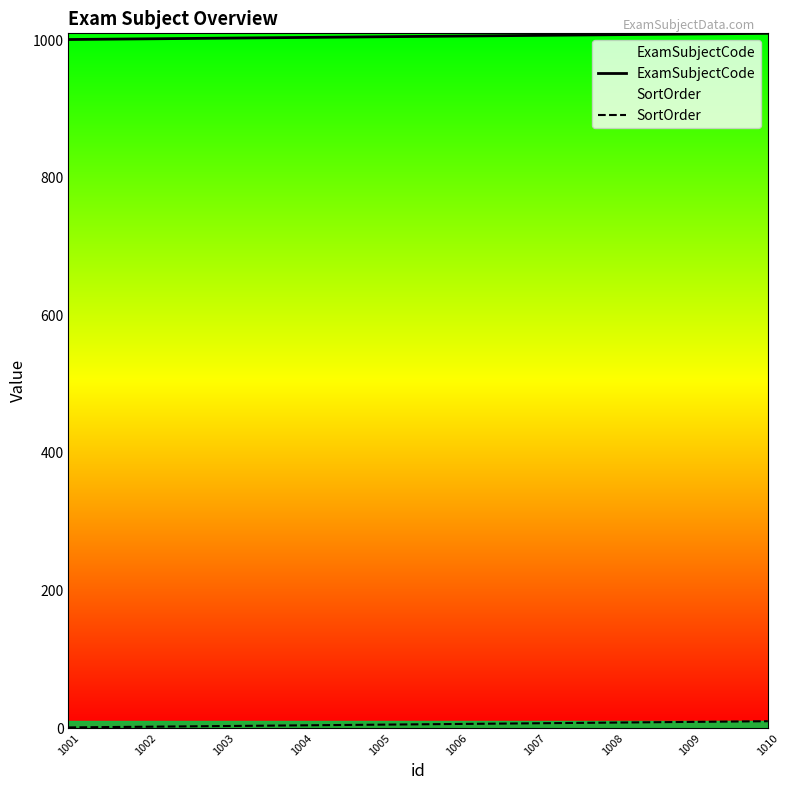

Does the chart display data point markers on the line(s)?

No